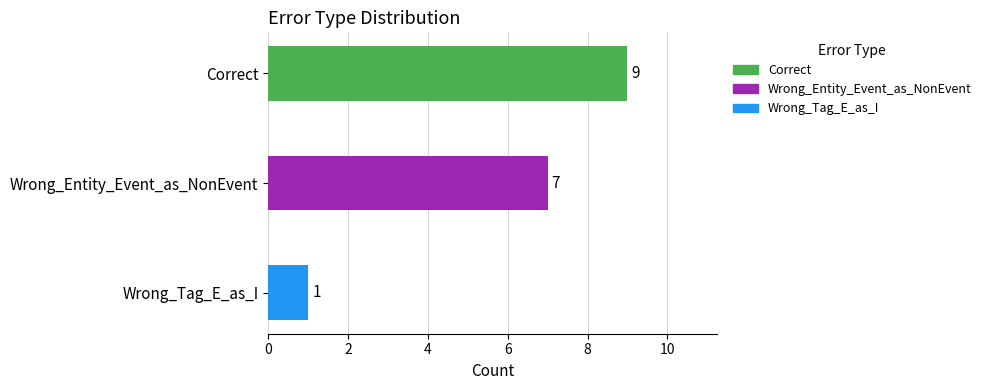

What is the sum of all values?

17